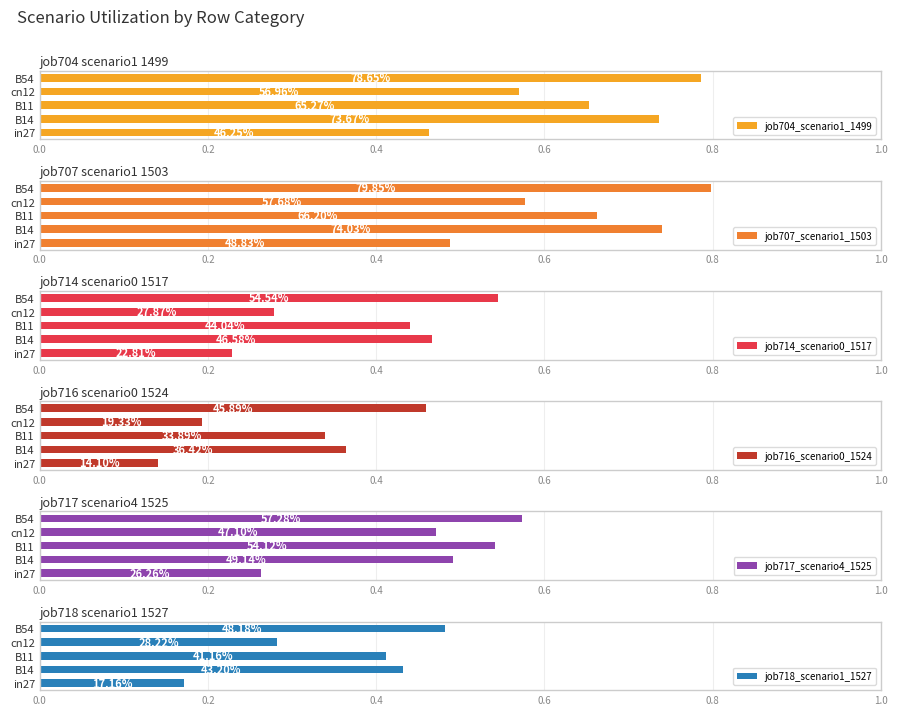

What value does the job717_scenario4_1525 series have at in27?

0.3